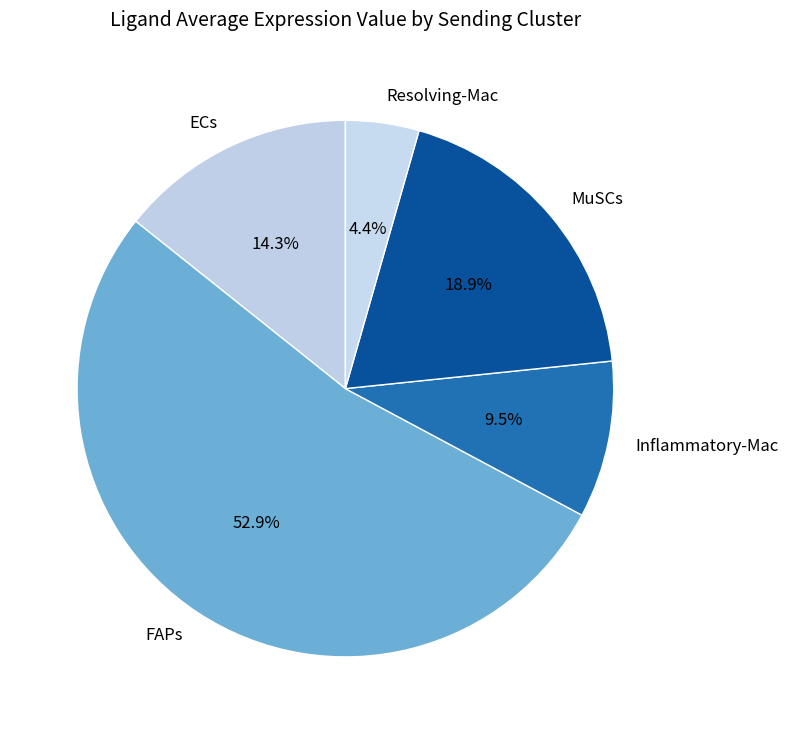

Does FAPs represent more than half of the total?

Yes